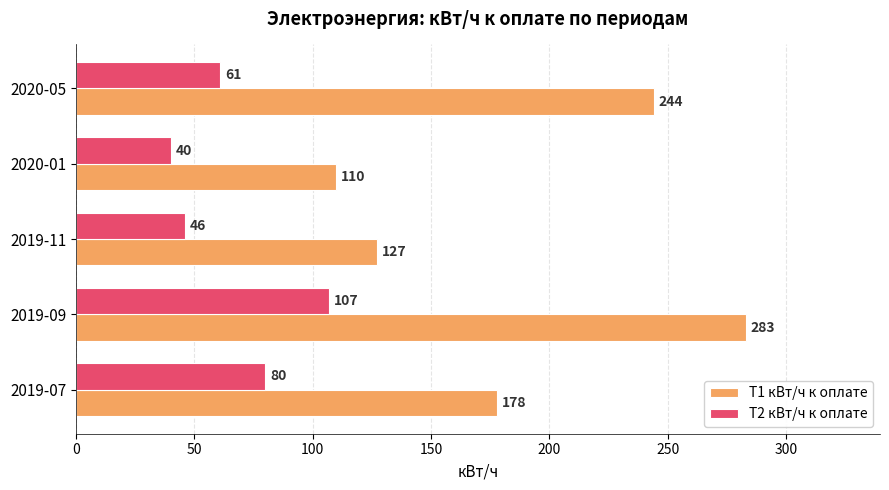

At how many categories does at least one series exceed 226?

2